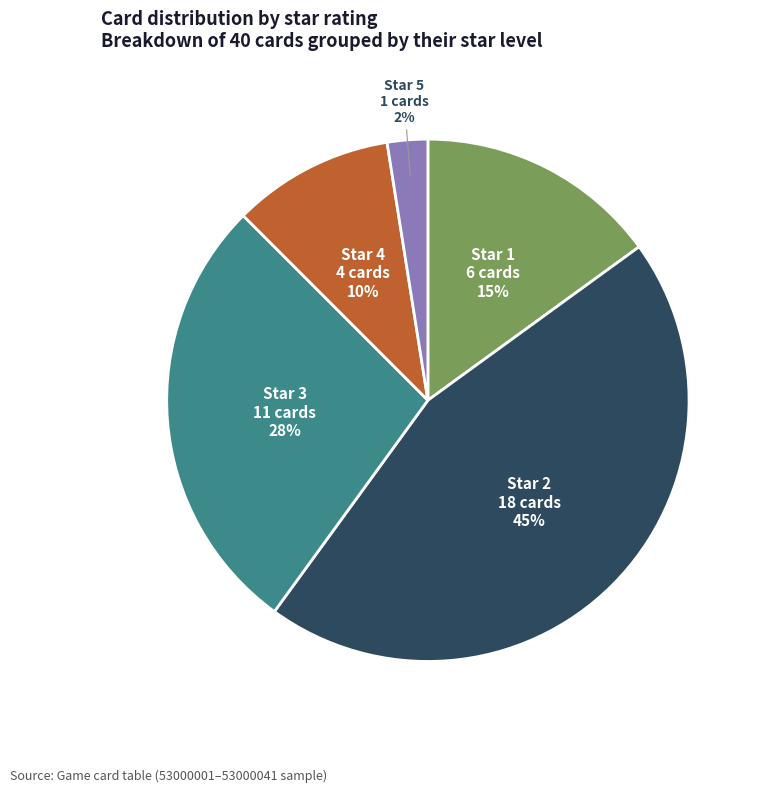

Which has a higher value, Star 2 or Star 1?

Star 2